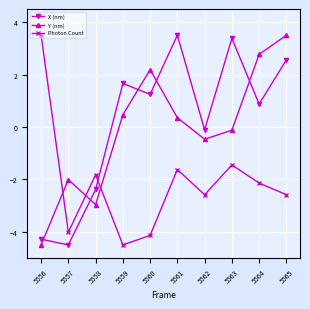

What is the difference between the maximum and minimum values in the Photon Count series?

8.0